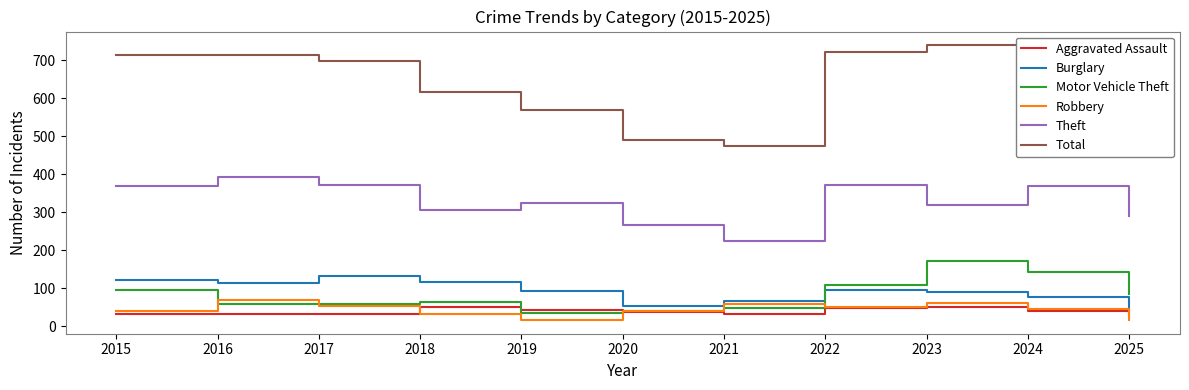

What is the average value of the Motor Vehicle Theft series?

83